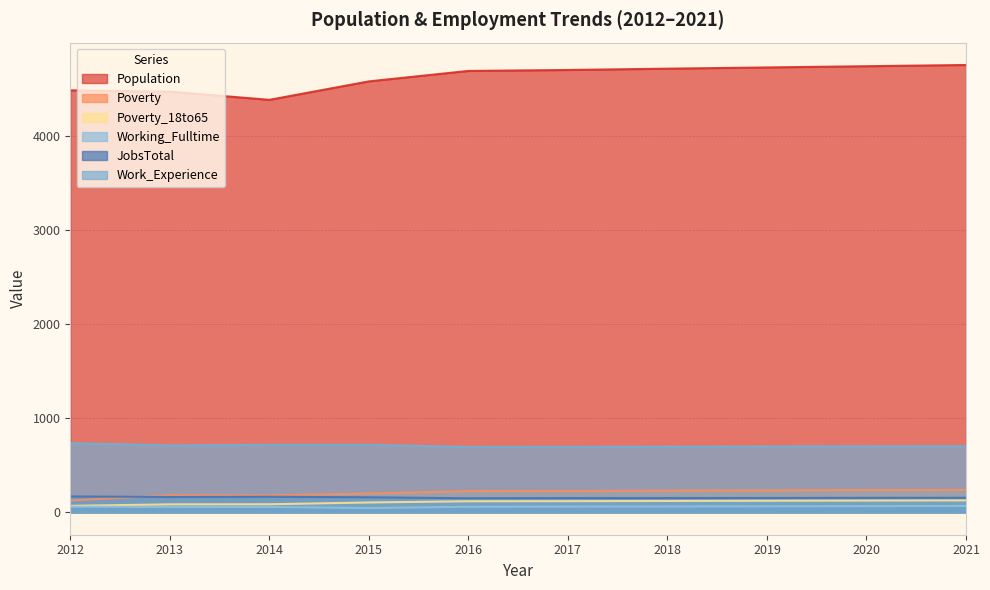

Reading left to right, transcribe all the data shown in this chart.

Population: 4481	4467	4380	4576	4687	4697	4711	4724	4737	4750
Poverty: 126	181	180	200	226	227	230	233	236	239
Poverty_18to65: 69	85	86	105	118	119	121	123	125	127
Working_Fulltime: 60	56	57	46	59	61	62	64	66	68
JobsTotal: 169	163	166	160	150	152	152	153	154	155
Work_Experience: 735	711	717	717	695	696	698	699	701	702